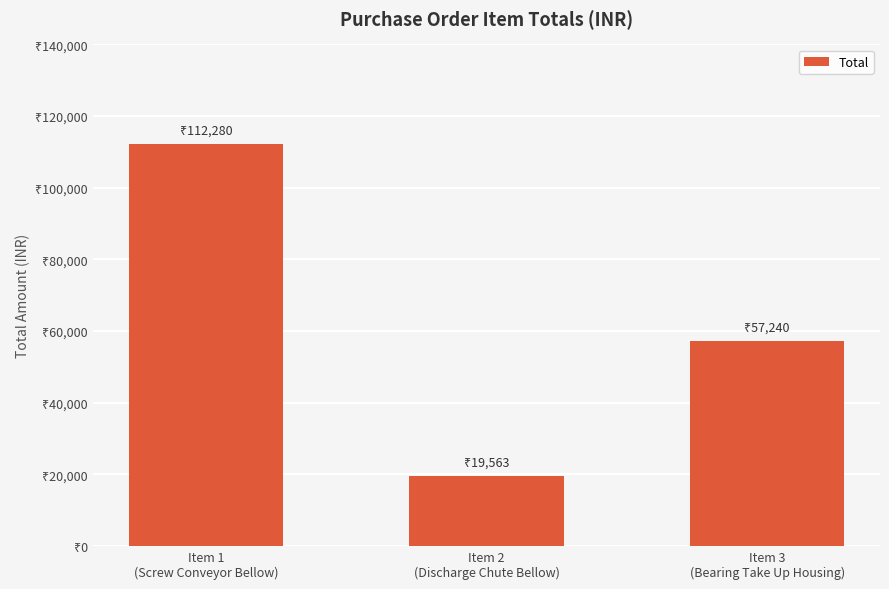

Are the bars horizontal?

No